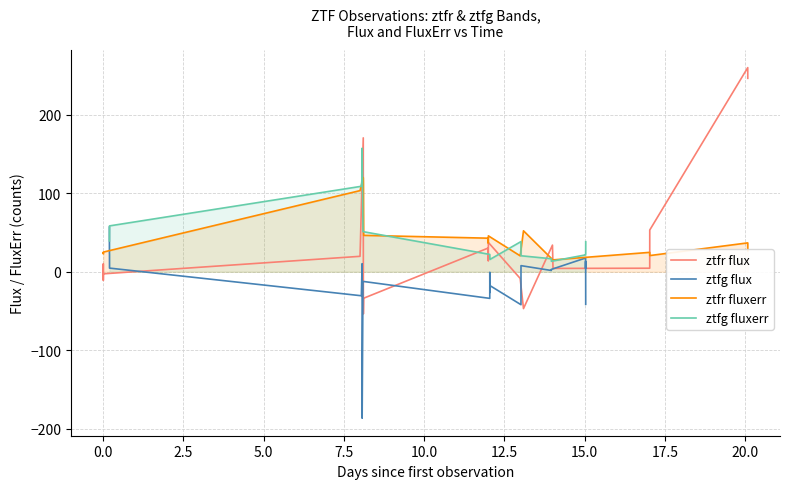

True or false: ztfr flux and ztfr fluxerr cross at least once.

True